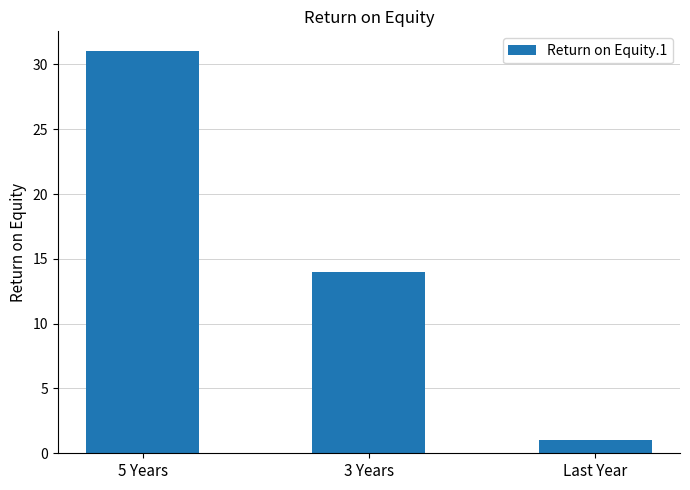

Reading left to right, extract all data points from this chart.

5 Years=31	3 Years=14	Last Year=1